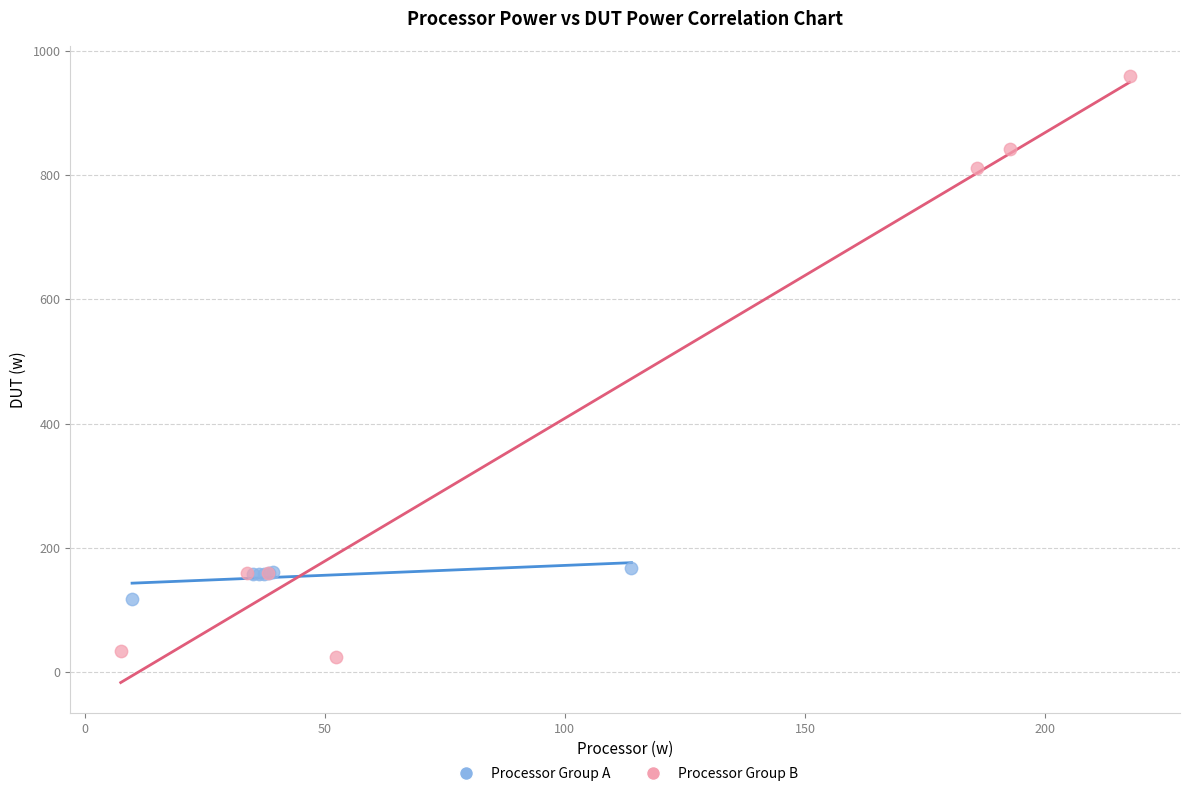

Which series contains the highest Y value?

Processor Group B